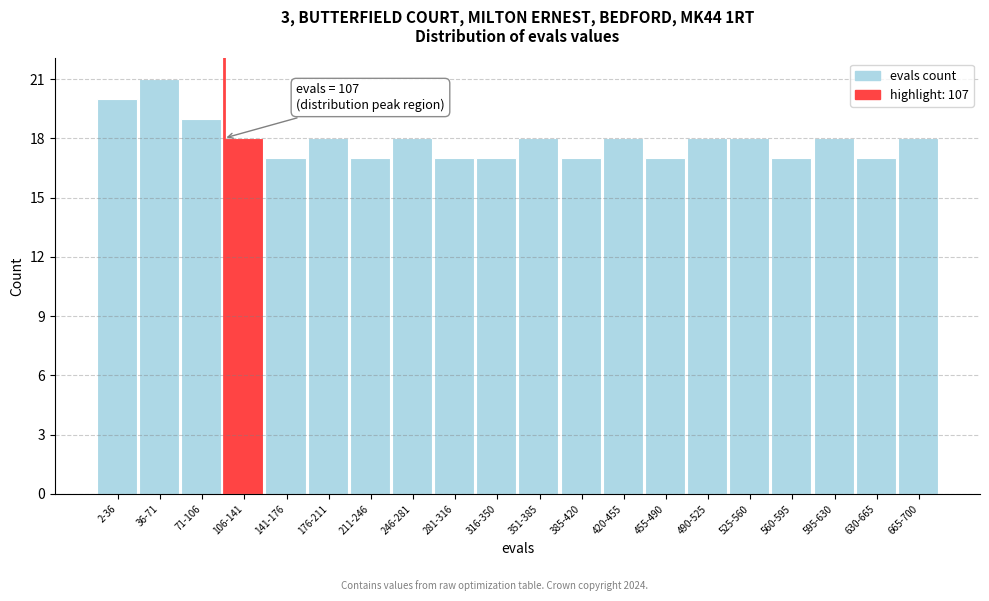

Reading left to right, transcribe all the data shown in this chart.

2-36=20	36-71=21	71-106=19	106-141=18	141-176=17	176-211=18	211-246=17	246-281=18	281-316=17	316-350=17	351-385=18	385-420=17	420-455=18	455-490=17	490-525=18	525-560=18	560-595=17	595-630=18	630-665=17	665-700=18